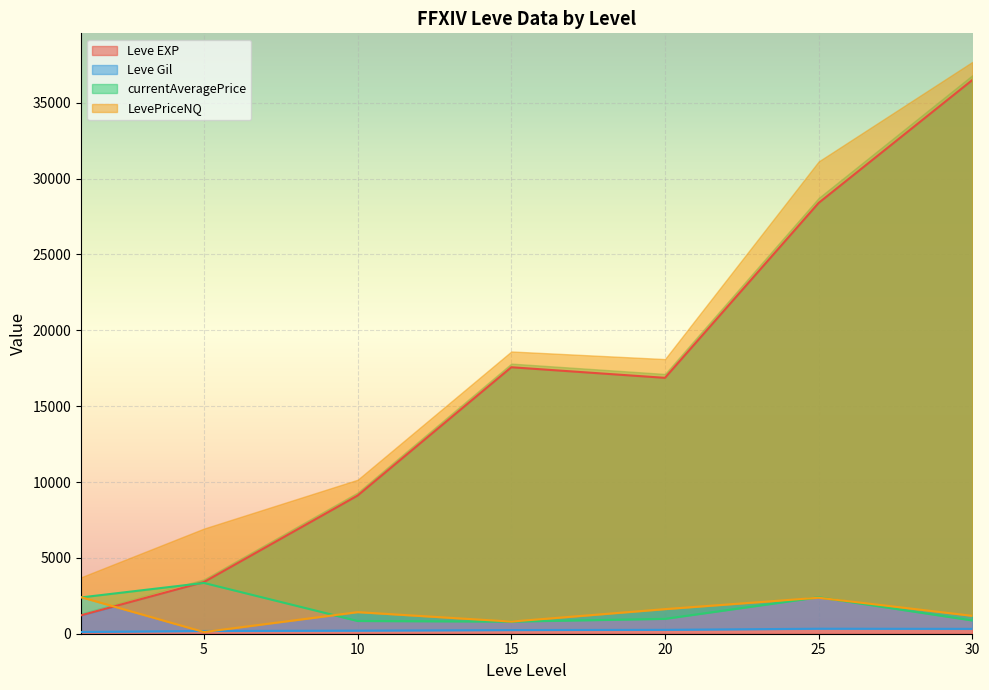

What is the maximum value for Leve EXP?

36492.5